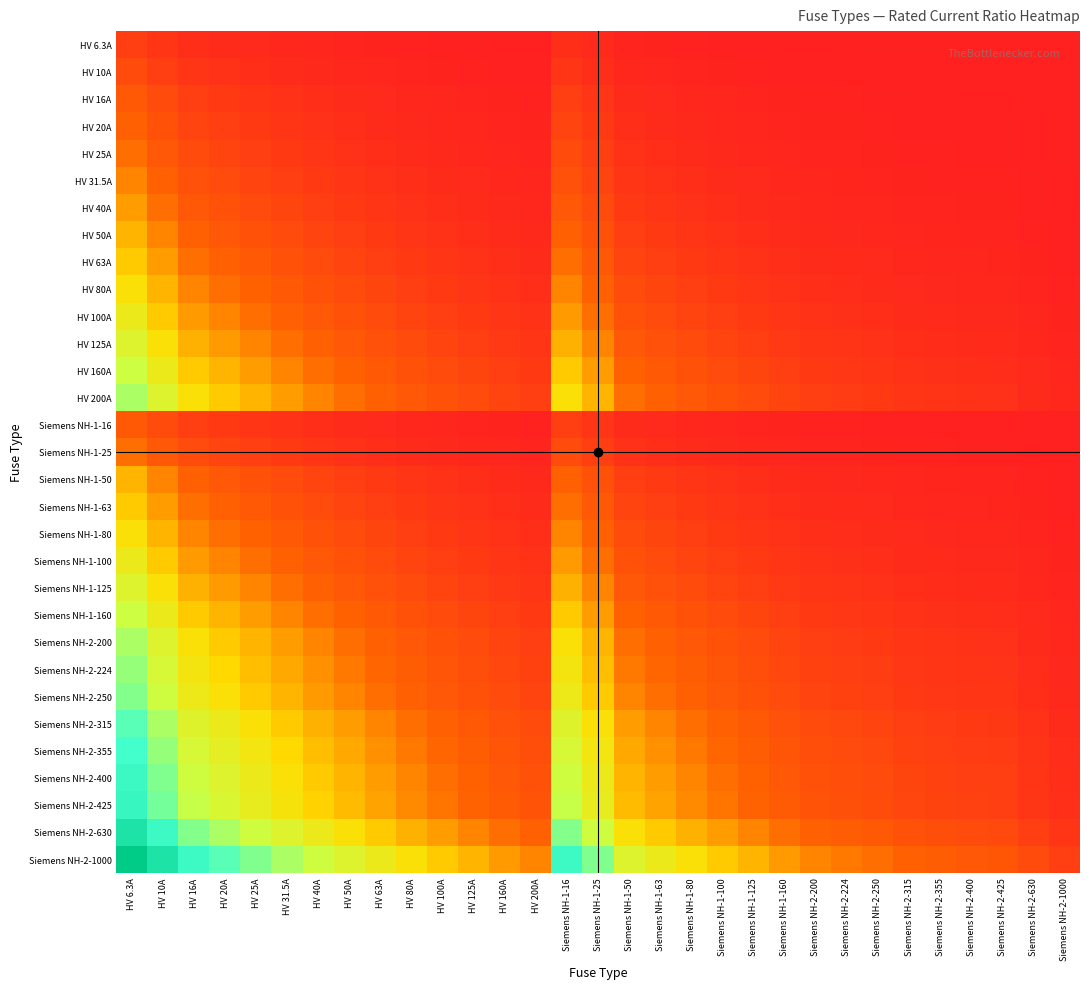

Reading left to right, what are all the values shown in this chart?

HV 6.3A: HV 6.3A=0.7	HV 10A=0.5	HV 16A=0.3	HV 20A=0.3	HV 25A=0.2	HV 31.5A=0.2	HV 40A=0.1	HV 50A=0.1	HV 63A=0.1	HV 80A=0.1	HV 100A=0.1	HV 125A=0.0	HV 160A=0.0	HV 200A=0.0	Siemens NH-1-16=0.3	Siemens NH-1-25=0.2	Siemens NH-1-50=0.1	Siemens NH-1-63=0.1	Siemens NH-1-80=0.1	Siemens NH-1-100=0.1	Siemens NH-1-125=0.0	Siemens NH-1-160=0.0	Siemens NH-2-200=0.0	Siemens NH-2-224=0.0	Siemens NH-2-250=0.0	Siemens NH-2-315=0.0	Siemens NH-2-355=0.0	Siemens NH-2-400=0.0	Siemens NH-2-425=0.0	Siemens NH-2-630=0.0	Siemens NH-2-1000=0.0
HV 10A: HV 6.3A=1.0	HV 10A=0.7	HV 16A=0.5	HV 20A=0.4	HV 25A=0.3	HV 31.5A=0.3	HV 40A=0.2	HV 50A=0.2	HV 63A=0.1	HV 80A=0.1	HV 100A=0.1	HV 125A=0.1	HV 160A=0.1	HV 200A=0.0	Siemens NH-1-16=0.5	Siemens NH-1-25=0.3	Siemens NH-1-50=0.2	Siemens NH-1-63=0.1	Siemens NH-1-80=0.1	Siemens NH-1-100=0.1	Siemens NH-1-125=0.1	Siemens NH-1-160=0.1	Siemens NH-2-200=0.0	Siemens NH-2-224=0.0	Siemens NH-2-250=0.0	Siemens NH-2-315=0.0	Siemens NH-2-355=0.0	Siemens NH-2-400=0.0	Siemens NH-2-425=0.0	Siemens NH-2-630=0.0	Siemens NH-2-1000=0.0
HV 16A: HV 6.3A=1.3	HV 10A=1.0	HV 16A=0.7	HV 20A=0.6	HV 25A=0.5	HV 31.5A=0.4	HV 40A=0.3	HV 50A=0.3	HV 63A=0.2	HV 80A=0.2	HV 100A=0.1	HV 125A=0.1	HV 160A=0.1	HV 200A=0.1	Siemens NH-1-16=0.7	Siemens NH-1-25=0.5	Siemens NH-1-50=0.3	Siemens NH-1-63=0.2	Siemens NH-1-80=0.2	Siemens NH-1-100=0.1	Siemens NH-1-125=0.1	Siemens NH-1-160=0.1	Siemens NH-2-200=0.1	Siemens NH-2-224=0.1	Siemens NH-2-250=0.1	Siemens NH-2-315=0.0	Siemens NH-2-355=0.0	Siemens NH-2-400=0.0	Siemens NH-2-425=0.0	Siemens NH-2-630=0.0	Siemens NH-2-1000=0.0
HV 20A: HV 6.3A=1.4	HV 10A=1.1	HV 16A=0.8	HV 20A=0.7	HV 25A=0.6	HV 31.5A=0.5	HV 40A=0.4	HV 50A=0.3	HV 63A=0.3	HV 80A=0.2	HV 100A=0.2	HV 125A=0.1	HV 160A=0.1	HV 200A=0.1	Siemens NH-1-16=0.8	Siemens NH-1-25=0.6	Siemens NH-1-50=0.3	Siemens NH-1-63=0.3	Siemens NH-1-80=0.2	Siemens NH-1-100=0.2	Siemens NH-1-125=0.1	Siemens NH-1-160=0.1	Siemens NH-2-200=0.1	Siemens NH-2-224=0.1	Siemens NH-2-250=0.1	Siemens NH-2-315=0.1	Siemens NH-2-355=0.1	Siemens NH-2-400=0.0	Siemens NH-2-425=0.0	Siemens NH-2-630=0.0	Siemens NH-2-1000=0.0
HV 25A: HV 6.3A=1.6	HV 10A=1.3	HV 16A=0.9	HV 20A=0.8	HV 25A=0.7	HV 31.5A=0.6	HV 40A=0.5	HV 50A=0.4	HV 63A=0.3	HV 80A=0.3	HV 100A=0.2	HV 125A=0.2	HV 160A=0.1	HV 200A=0.1	Siemens NH-1-16=0.9	Siemens NH-1-25=0.7	Siemens NH-1-50=0.4	Siemens NH-1-63=0.3	Siemens NH-1-80=0.3	Siemens NH-1-100=0.2	Siemens NH-1-125=0.2	Siemens NH-1-160=0.1	Siemens NH-2-200=0.1	Siemens NH-2-224=0.1	Siemens NH-2-250=0.1	Siemens NH-2-315=0.1	Siemens NH-2-355=0.1	Siemens NH-2-400=0.1	Siemens NH-2-425=0.1	Siemens NH-2-630=0.0	Siemens NH-2-1000=0.0
HV 31.5A: HV 6.3A=1.8	HV 10A=1.4	HV 16A=1.1	HV 20A=0.9	HV 25A=0.8	HV 31.5A=0.7	HV 40A=0.6	HV 50A=0.5	HV 63A=0.4	HV 80A=0.3	HV 100A=0.3	HV 125A=0.2	HV 160A=0.2	HV 200A=0.1	Siemens NH-1-16=1.1	Siemens NH-1-25=0.8	Siemens NH-1-50=0.5	Siemens NH-1-63=0.4	Siemens NH-1-80=0.3	Siemens NH-1-100=0.3	Siemens NH-1-125=0.2	Siemens NH-1-160=0.2	Siemens NH-2-200=0.1	Siemens NH-2-224=0.1	Siemens NH-2-250=0.1	Siemens NH-2-315=0.1	Siemens NH-2-355=0.1	Siemens NH-2-400=0.1	Siemens NH-2-425=0.1	Siemens NH-2-630=0.0	Siemens NH-2-1000=0.0
HV 40A: HV 6.3A=2.0	HV 10A=1.6	HV 16A=1.3	HV 20A=1.1	HV 25A=1.0	HV 31.5A=0.8	HV 40A=0.7	HV 50A=0.6	HV 63A=0.5	HV 80A=0.4	HV 100A=0.3	HV 125A=0.3	HV 160A=0.2	HV 200A=0.2	Siemens NH-1-16=1.3	Siemens NH-1-25=1.0	Siemens NH-1-50=0.6	Siemens NH-1-63=0.5	Siemens NH-1-80=0.4	Siemens NH-1-100=0.3	Siemens NH-1-125=0.3	Siemens NH-1-160=0.2	Siemens NH-2-200=0.2	Siemens NH-2-224=0.2	Siemens NH-2-250=0.1	Siemens NH-2-315=0.1	Siemens NH-2-355=0.1	Siemens NH-2-400=0.1	Siemens NH-2-425=0.1	Siemens NH-2-630=0.1	Siemens NH-2-1000=0.0
HV 50A: HV 6.3A=2.2	HV 10A=1.8	HV 16A=1.4	HV 20A=1.3	HV 25A=1.1	HV 31.5A=1.0	HV 40A=0.8	HV 50A=0.7	HV 63A=0.6	HV 80A=0.5	HV 100A=0.4	HV 125A=0.3	HV 160A=0.3	HV 200A=0.2	Siemens NH-1-16=1.4	Siemens NH-1-25=1.1	Siemens NH-1-50=0.7	Siemens NH-1-63=0.6	Siemens NH-1-80=0.5	Siemens NH-1-100=0.4	Siemens NH-1-125=0.3	Siemens NH-1-160=0.3	Siemens NH-2-200=0.2	Siemens NH-2-224=0.2	Siemens NH-2-250=0.2	Siemens NH-2-315=0.1	Siemens NH-2-355=0.1	Siemens NH-2-400=0.1	Siemens NH-2-425=0.1	Siemens NH-2-630=0.1	Siemens NH-2-1000=0.0
HV 63A: HV 6.3A=2.4	HV 10A=2.0	HV 16A=1.6	HV 20A=1.4	HV 25A=1.3	HV 31.5A=1.1	HV 40A=0.9	HV 50A=0.8	HV 63A=0.7	HV 80A=0.6	HV 100A=0.5	HV 125A=0.4	HV 160A=0.3	HV 200A=0.3	Siemens NH-1-16=1.6	Siemens NH-1-25=1.3	Siemens NH-1-50=0.8	Siemens NH-1-63=0.7	Siemens NH-1-80=0.6	Siemens NH-1-100=0.5	Siemens NH-1-125=0.4	Siemens NH-1-160=0.3	Siemens NH-2-200=0.3	Siemens NH-2-224=0.2	Siemens NH-2-250=0.2	Siemens NH-2-315=0.2	Siemens NH-2-355=0.2	Siemens NH-2-400=0.1	Siemens NH-2-425=0.1	Siemens NH-2-630=0.1	Siemens NH-2-1000=0.1
HV 80A: HV 6.3A=2.6	HV 10A=2.2	HV 16A=1.8	HV 20A=1.6	HV 25A=1.4	HV 31.5A=1.3	HV 40A=1.1	HV 50A=1.0	HV 63A=0.8	HV 80A=0.7	HV 100A=0.6	HV 125A=0.5	HV 160A=0.4	HV 200A=0.3	Siemens NH-1-16=1.8	Siemens NH-1-25=1.4	Siemens NH-1-50=1.0	Siemens NH-1-63=0.8	Siemens NH-1-80=0.7	Siemens NH-1-100=0.6	Siemens NH-1-125=0.5	Siemens NH-1-160=0.4	Siemens NH-2-200=0.3	Siemens NH-2-224=0.3	Siemens NH-2-250=0.3	Siemens NH-2-315=0.2	Siemens NH-2-355=0.2	Siemens NH-2-400=0.2	Siemens NH-2-425=0.2	Siemens NH-2-630=0.1	Siemens NH-2-1000=0.1
HV 100A: HV 6.3A=2.8	HV 10A=2.4	HV 16A=2.0	HV 20A=1.8	HV 25A=1.6	HV 31.5A=1.4	HV 40A=1.3	HV 50A=1.1	HV 63A=1.0	HV 80A=0.8	HV 100A=0.7	HV 125A=0.6	HV 160A=0.5	HV 200A=0.4	Siemens NH-1-16=2.0	Siemens NH-1-25=1.6	Siemens NH-1-50=1.1	Siemens NH-1-63=1.0	Siemens NH-1-80=0.8	Siemens NH-1-100=0.7	Siemens NH-1-125=0.6	Siemens NH-1-160=0.5	Siemens NH-2-200=0.4	Siemens NH-2-224=0.4	Siemens NH-2-250=0.3	Siemens NH-2-315=0.3	Siemens NH-2-355=0.2	Siemens NH-2-400=0.2	Siemens NH-2-425=0.2	Siemens NH-2-630=0.1	Siemens NH-2-1000=0.1
HV 125A: HV 6.3A=3.0	HV 10A=2.6	HV 16A=2.2	HV 20A=2.0	HV 25A=1.8	HV 31.5A=1.6	HV 40A=1.4	HV 50A=1.3	HV 63A=1.1	HV 80A=0.9	HV 100A=0.8	HV 125A=0.7	HV 160A=0.6	HV 200A=0.5	Siemens NH-1-16=2.2	Siemens NH-1-25=1.8	Siemens NH-1-50=1.3	Siemens NH-1-63=1.1	Siemens NH-1-80=0.9	Siemens NH-1-100=0.8	Siemens NH-1-125=0.7	Siemens NH-1-160=0.6	Siemens NH-2-200=0.5	Siemens NH-2-224=0.4	Siemens NH-2-250=0.4	Siemens NH-2-315=0.3	Siemens NH-2-355=0.3	Siemens NH-2-400=0.3	Siemens NH-2-425=0.3	Siemens NH-2-630=0.2	Siemens NH-2-1000=0.1
HV 160A: HV 6.3A=3.3	HV 10A=2.8	HV 16A=2.4	HV 20A=2.2	HV 25A=2.0	HV 31.5A=1.8	HV 40A=1.6	HV 50A=1.4	HV 63A=1.3	HV 80A=1.1	HV 100A=1.0	HV 125A=0.8	HV 160A=0.7	HV 200A=0.6	Siemens NH-1-16=2.4	Siemens NH-1-25=2.0	Siemens NH-1-50=1.4	Siemens NH-1-63=1.3	Siemens NH-1-80=1.1	Siemens NH-1-100=1.0	Siemens NH-1-125=0.8	Siemens NH-1-160=0.7	Siemens NH-2-200=0.6	Siemens NH-2-224=0.5	Siemens NH-2-250=0.5	Siemens NH-2-315=0.4	Siemens NH-2-355=0.4	Siemens NH-2-400=0.3	Siemens NH-2-425=0.3	Siemens NH-2-630=0.2	Siemens NH-2-1000=0.1
HV 200A: HV 6.3A=3.5	HV 10A=3.0	HV 16A=2.6	HV 20A=2.4	HV 25A=2.2	HV 31.5A=2.0	HV 40A=1.8	HV 50A=1.6	HV 63A=1.4	HV 80A=1.3	HV 100A=1.1	HV 125A=1.0	HV 160A=0.8	HV 200A=0.7	Siemens NH-1-16=2.6	Siemens NH-1-25=2.2	Siemens NH-1-50=1.6	Siemens NH-1-63=1.4	Siemens NH-1-80=1.3	Siemens NH-1-100=1.1	Siemens NH-1-125=1.0	Siemens NH-1-160=0.8	Siemens NH-2-200=0.7	Siemens NH-2-224=0.6	Siemens NH-2-250=0.6	Siemens NH-2-315=0.5	Siemens NH-2-355=0.4	Siemens NH-2-400=0.4	Siemens NH-2-425=0.4	Siemens NH-2-630=0.3	Siemens NH-2-1000=0.2
Siemens NH-1-16: HV 6.3A=1.3	HV 10A=1.0	HV 16A=0.7	HV 20A=0.6	HV 25A=0.5	HV 31.5A=0.4	HV 40A=0.3	HV 50A=0.3	HV 63A=0.2	HV 80A=0.2	HV 100A=0.1	HV 125A=0.1	HV 160A=0.1	HV 200A=0.1	Siemens NH-1-16=0.7	Siemens NH-1-25=0.5	Siemens NH-1-50=0.3	Siemens NH-1-63=0.2	Siemens NH-1-80=0.2	Siemens NH-1-100=0.1	Siemens NH-1-125=0.1	Siemens NH-1-160=0.1	Siemens NH-2-200=0.1	Siemens NH-2-224=0.1	Siemens NH-2-250=0.1	Siemens NH-2-315=0.0	Siemens NH-2-355=0.0	Siemens NH-2-400=0.0	Siemens NH-2-425=0.0	Siemens NH-2-630=0.0	Siemens NH-2-1000=0.0
Siemens NH-1-25: HV 6.3A=1.6	HV 10A=1.3	HV 16A=0.9	HV 20A=0.8	HV 25A=0.7	HV 31.5A=0.6	HV 40A=0.5	HV 50A=0.4	HV 63A=0.3	HV 80A=0.3	HV 100A=0.2	HV 125A=0.2	HV 160A=0.1	HV 200A=0.1	Siemens NH-1-16=0.9	Siemens NH-1-25=0.7	Siemens NH-1-50=0.4	Siemens NH-1-63=0.3	Siemens NH-1-80=0.3	Siemens NH-1-100=0.2	Siemens NH-1-125=0.2	Siemens NH-1-160=0.1	Siemens NH-2-200=0.1	Siemens NH-2-224=0.1	Siemens NH-2-250=0.1	Siemens NH-2-315=0.1	Siemens NH-2-355=0.1	Siemens NH-2-400=0.1	Siemens NH-2-425=0.1	Siemens NH-2-630=0.0	Siemens NH-2-1000=0.0
Siemens NH-1-50: HV 6.3A=2.2	HV 10A=1.8	HV 16A=1.4	HV 20A=1.3	HV 25A=1.1	HV 31.5A=1.0	HV 40A=0.8	HV 50A=0.7	HV 63A=0.6	HV 80A=0.5	HV 100A=0.4	HV 125A=0.3	HV 160A=0.3	HV 200A=0.2	Siemens NH-1-16=1.4	Siemens NH-1-25=1.1	Siemens NH-1-50=0.7	Siemens NH-1-63=0.6	Siemens NH-1-80=0.5	Siemens NH-1-100=0.4	Siemens NH-1-125=0.3	Siemens NH-1-160=0.3	Siemens NH-2-200=0.2	Siemens NH-2-224=0.2	Siemens NH-2-250=0.2	Siemens NH-2-315=0.1	Siemens NH-2-355=0.1	Siemens NH-2-400=0.1	Siemens NH-2-425=0.1	Siemens NH-2-630=0.1	Siemens NH-2-1000=0.0
Siemens NH-1-63: HV 6.3A=2.4	HV 10A=2.0	HV 16A=1.6	HV 20A=1.4	HV 25A=1.3	HV 31.5A=1.1	HV 40A=0.9	HV 50A=0.8	HV 63A=0.7	HV 80A=0.6	HV 100A=0.5	HV 125A=0.4	HV 160A=0.3	HV 200A=0.3	Siemens NH-1-16=1.6	Siemens NH-1-25=1.3	Siemens NH-1-50=0.8	Siemens NH-1-63=0.7	Siemens NH-1-80=0.6	Siemens NH-1-100=0.5	Siemens NH-1-125=0.4	Siemens NH-1-160=0.3	Siemens NH-2-200=0.3	Siemens NH-2-224=0.2	Siemens NH-2-250=0.2	Siemens NH-2-315=0.2	Siemens NH-2-355=0.2	Siemens NH-2-400=0.1	Siemens NH-2-425=0.1	Siemens NH-2-630=0.1	Siemens NH-2-1000=0.1
Siemens NH-1-80: HV 6.3A=2.6	HV 10A=2.2	HV 16A=1.8	HV 20A=1.6	HV 25A=1.4	HV 31.5A=1.3	HV 40A=1.1	HV 50A=1.0	HV 63A=0.8	HV 80A=0.7	HV 100A=0.6	HV 125A=0.5	HV 160A=0.4	HV 200A=0.3	Siemens NH-1-16=1.8	Siemens NH-1-25=1.4	Siemens NH-1-50=1.0	Siemens NH-1-63=0.8	Siemens NH-1-80=0.7	Siemens NH-1-100=0.6	Siemens NH-1-125=0.5	Siemens NH-1-160=0.4	Siemens NH-2-200=0.3	Siemens NH-2-224=0.3	Siemens NH-2-250=0.3	Siemens NH-2-315=0.2	Siemens NH-2-355=0.2	Siemens NH-2-400=0.2	Siemens NH-2-425=0.2	Siemens NH-2-630=0.1	Siemens NH-2-1000=0.1
Siemens NH-1-100: HV 6.3A=2.8	HV 10A=2.4	HV 16A=2.0	HV 20A=1.8	HV 25A=1.6	HV 31.5A=1.4	HV 40A=1.3	HV 50A=1.1	HV 63A=1.0	HV 80A=0.8	HV 100A=0.7	HV 125A=0.6	HV 160A=0.5	HV 200A=0.4	Siemens NH-1-16=2.0	Siemens NH-1-25=1.6	Siemens NH-1-50=1.1	Siemens NH-1-63=1.0	Siemens NH-1-80=0.8	Siemens NH-1-100=0.7	Siemens NH-1-125=0.6	Siemens NH-1-160=0.5	Siemens NH-2-200=0.4	Siemens NH-2-224=0.4	Siemens NH-2-250=0.3	Siemens NH-2-315=0.3	Siemens NH-2-355=0.2	Siemens NH-2-400=0.2	Siemens NH-2-425=0.2	Siemens NH-2-630=0.1	Siemens NH-2-1000=0.1
Siemens NH-1-125: HV 6.3A=3.0	HV 10A=2.6	HV 16A=2.2	HV 20A=2.0	HV 25A=1.8	HV 31.5A=1.6	HV 40A=1.4	HV 50A=1.3	HV 63A=1.1	HV 80A=0.9	HV 100A=0.8	HV 125A=0.7	HV 160A=0.6	HV 200A=0.5	Siemens NH-1-16=2.2	Siemens NH-1-25=1.8	Siemens NH-1-50=1.3	Siemens NH-1-63=1.1	Siemens NH-1-80=0.9	Siemens NH-1-100=0.8	Siemens NH-1-125=0.7	Siemens NH-1-160=0.6	Siemens NH-2-200=0.5	Siemens NH-2-224=0.4	Siemens NH-2-250=0.4	Siemens NH-2-315=0.3	Siemens NH-2-355=0.3	Siemens NH-2-400=0.3	Siemens NH-2-425=0.3	Siemens NH-2-630=0.2	Siemens NH-2-1000=0.1
Siemens NH-1-160: HV 6.3A=3.3	HV 10A=2.8	HV 16A=2.4	HV 20A=2.2	HV 25A=2.0	HV 31.5A=1.8	HV 40A=1.6	HV 50A=1.4	HV 63A=1.3	HV 80A=1.1	HV 100A=1.0	HV 125A=0.8	HV 160A=0.7	HV 200A=0.6	Siemens NH-1-16=2.4	Siemens NH-1-25=2.0	Siemens NH-1-50=1.4	Siemens NH-1-63=1.3	Siemens NH-1-80=1.1	Siemens NH-1-100=1.0	Siemens NH-1-125=0.8	Siemens NH-1-160=0.7	Siemens NH-2-200=0.6	Siemens NH-2-224=0.5	Siemens NH-2-250=0.5	Siemens NH-2-315=0.4	Siemens NH-2-355=0.4	Siemens NH-2-400=0.3	Siemens NH-2-425=0.3	Siemens NH-2-630=0.2	Siemens NH-2-1000=0.1
Siemens NH-2-200: HV 6.3A=3.5	HV 10A=3.0	HV 16A=2.6	HV 20A=2.4	HV 25A=2.2	HV 31.5A=2.0	HV 40A=1.8	HV 50A=1.6	HV 63A=1.4	HV 80A=1.3	HV 100A=1.1	HV 125A=1.0	HV 160A=0.8	HV 200A=0.7	Siemens NH-1-16=2.6	Siemens NH-1-25=2.2	Siemens NH-1-50=1.6	Siemens NH-1-63=1.4	Siemens NH-1-80=1.3	Siemens NH-1-100=1.1	Siemens NH-1-125=1.0	Siemens NH-1-160=0.8	Siemens NH-2-200=0.7	Siemens NH-2-224=0.6	Siemens NH-2-250=0.6	Siemens NH-2-315=0.5	Siemens NH-2-355=0.4	Siemens NH-2-400=0.4	Siemens NH-2-425=0.4	Siemens NH-2-630=0.3	Siemens NH-2-1000=0.2
Siemens NH-2-224: HV 6.3A=3.6	HV 10A=3.2	HV 16A=2.7	HV 20A=2.5	HV 25A=2.3	HV 31.5A=2.1	HV 40A=1.9	HV 50A=1.7	HV 63A=1.5	HV 80A=1.3	HV 100A=1.2	HV 125A=1.0	HV 160A=0.9	HV 200A=0.8	Siemens NH-1-16=2.7	Siemens NH-1-25=2.3	Siemens NH-1-50=1.7	Siemens NH-1-63=1.5	Siemens NH-1-80=1.3	Siemens NH-1-100=1.2	Siemens NH-1-125=1.0	Siemens NH-1-160=0.9	Siemens NH-2-200=0.8	Siemens NH-2-224=0.7	Siemens NH-2-250=0.6	Siemens NH-2-315=0.5	Siemens NH-2-355=0.5	Siemens NH-2-400=0.4	Siemens NH-2-425=0.4	Siemens NH-2-630=0.3	Siemens NH-2-1000=0.2
Siemens NH-2-250: HV 6.3A=3.7	HV 10A=3.3	HV 16A=2.8	HV 20A=2.6	HV 25A=2.4	HV 31.5A=2.2	HV 40A=2.0	HV 50A=1.8	HV 63A=1.6	HV 80A=1.4	HV 100A=1.3	HV 125A=1.1	HV 160A=0.9	HV 200A=0.8	Siemens NH-1-16=2.8	Siemens NH-1-25=2.4	Siemens NH-1-50=1.8	Siemens NH-1-63=1.6	Siemens NH-1-80=1.4	Siemens NH-1-100=1.3	Siemens NH-1-125=1.1	Siemens NH-1-160=0.9	Siemens NH-2-200=0.8	Siemens NH-2-224=0.7	Siemens NH-2-250=0.7	Siemens NH-2-315=0.6	Siemens NH-2-355=0.5	Siemens NH-2-400=0.5	Siemens NH-2-425=0.5	Siemens NH-2-630=0.3	Siemens NH-2-1000=0.2
Siemens NH-2-315: HV 6.3A=3.9	HV 10A=3.5	HV 16A=3.0	HV 20A=2.8	HV 25A=2.6	HV 31.5A=2.4	HV 40A=2.2	HV 50A=2.0	HV 63A=1.8	HV 80A=1.6	HV 100A=1.4	HV 125A=1.3	HV 160A=1.1	HV 200A=0.9	Siemens NH-1-16=3.0	Siemens NH-1-25=2.6	Siemens NH-1-50=2.0	Siemens NH-1-63=1.8	Siemens NH-1-80=1.6	Siemens NH-1-100=1.4	Siemens NH-1-125=1.3	Siemens NH-1-160=1.1	Siemens NH-2-200=0.9	Siemens NH-2-224=0.9	Siemens NH-2-250=0.8	Siemens NH-2-315=0.7	Siemens NH-2-355=0.6	Siemens NH-2-400=0.6	Siemens NH-2-425=0.6	Siemens NH-2-630=0.4	Siemens NH-2-1000=0.3
Siemens NH-2-355: HV 6.3A=4.0	HV 10A=3.6	HV 16A=3.1	HV 20A=2.9	HV 25A=2.7	HV 31.5A=2.5	HV 40A=2.3	HV 50A=2.1	HV 63A=1.9	HV 80A=1.7	HV 100A=1.5	HV 125A=1.3	HV 160A=1.2	HV 200A=1.0	Siemens NH-1-16=3.1	Siemens NH-1-25=2.7	Siemens NH-1-50=2.1	Siemens NH-1-63=1.9	Siemens NH-1-80=1.7	Siemens NH-1-100=1.5	Siemens NH-1-125=1.3	Siemens NH-1-160=1.2	Siemens NH-2-200=1.0	Siemens NH-2-224=0.9	Siemens NH-2-250=0.9	Siemens NH-2-315=0.8	Siemens NH-2-355=0.7	Siemens NH-2-400=0.6	Siemens NH-2-425=0.6	Siemens NH-2-630=0.4	Siemens NH-2-1000=0.3
Siemens NH-2-400: HV 6.3A=4.2	HV 10A=3.7	HV 16A=3.3	HV 20A=3.0	HV 25A=2.8	HV 31.5A=2.6	HV 40A=2.4	HV 50A=2.2	HV 63A=2.0	HV 80A=1.8	HV 100A=1.6	HV 125A=1.4	HV 160A=1.3	HV 200A=1.1	Siemens NH-1-16=3.3	Siemens NH-1-25=2.8	Siemens NH-1-50=2.2	Siemens NH-1-63=2.0	Siemens NH-1-80=1.8	Siemens NH-1-100=1.6	Siemens NH-1-125=1.4	Siemens NH-1-160=1.3	Siemens NH-2-200=1.1	Siemens NH-2-224=1.0	Siemens NH-2-250=1.0	Siemens NH-2-315=0.8	Siemens NH-2-355=0.8	Siemens NH-2-400=0.7	Siemens NH-2-425=0.7	Siemens NH-2-630=0.5	Siemens NH-2-1000=0.3
Siemens NH-2-425: HV 6.3A=4.2	HV 10A=3.8	HV 16A=3.3	HV 20A=3.1	HV 25A=2.9	HV 31.5A=2.7	HV 40A=2.5	HV 50A=2.3	HV 63A=2.0	HV 80A=1.8	HV 100A=1.7	HV 125A=1.5	HV 160A=1.3	HV 200A=1.1	Siemens NH-1-16=3.3	Siemens NH-1-25=2.9	Siemens NH-1-50=2.3	Siemens NH-1-63=2.0	Siemens NH-1-80=1.8	Siemens NH-1-100=1.7	Siemens NH-1-125=1.5	Siemens NH-1-160=1.3	Siemens NH-2-200=1.1	Siemens NH-2-224=1.1	Siemens NH-2-250=1.0	Siemens NH-2-315=0.9	Siemens NH-2-355=0.8	Siemens NH-2-400=0.7	Siemens NH-2-425=0.7	Siemens NH-2-630=0.5	Siemens NH-2-1000=0.4
Siemens NH-2-630: HV 6.3A=4.6	HV 10A=4.2	HV 16A=3.7	HV 20A=3.5	HV 25A=3.3	HV 31.5A=3.0	HV 40A=2.8	HV 50A=2.6	HV 63A=2.4	HV 80A=2.2	HV 100A=2.0	HV 125A=1.8	HV 160A=1.6	HV 200A=1.4	Siemens NH-1-16=3.7	Siemens NH-1-25=3.3	Siemens NH-1-50=2.6	Siemens NH-1-63=2.4	Siemens NH-1-80=2.2	Siemens NH-1-100=2.0	Siemens NH-1-125=1.8	Siemens NH-1-160=1.6	Siemens NH-2-200=1.4	Siemens NH-2-224=1.3	Siemens NH-2-250=1.3	Siemens NH-2-315=1.1	Siemens NH-2-355=1.0	Siemens NH-2-400=0.9	Siemens NH-2-425=0.9	Siemens NH-2-630=0.7	Siemens NH-2-1000=0.5
Siemens NH-2-1000: HV 6.3A=5.1	HV 10A=4.6	HV 16A=4.2	HV 20A=3.9	HV 25A=3.7	HV 31.5A=3.5	HV 40A=3.3	HV 50A=3.0	HV 63A=2.8	HV 80A=2.6	HV 100A=2.4	HV 125A=2.2	HV 160A=2.0	HV 200A=1.8	Siemens NH-1-16=4.2	Siemens NH-1-25=3.7	Siemens NH-1-50=3.0	Siemens NH-1-63=2.8	Siemens NH-1-80=2.6	Siemens NH-1-100=2.4	Siemens NH-1-125=2.2	Siemens NH-1-160=2.0	Siemens NH-2-200=1.8	Siemens NH-2-224=1.7	Siemens NH-2-250=1.6	Siemens NH-2-315=1.4	Siemens NH-2-355=1.3	Siemens NH-2-400=1.3	Siemens NH-2-425=1.2	Siemens NH-2-630=1.0	Siemens NH-2-1000=0.7